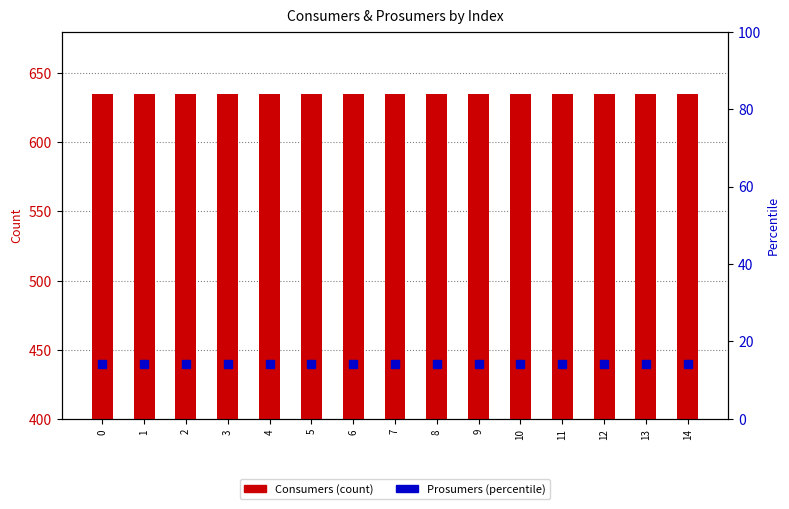

Reading left to right, what are all the values shown in this chart?

Consumers (count): 0=635.0	1=635.0	2=635.0	3=635.0	4=635.0	5=635.0	6=635.0	7=635.0	8=635.0	9=635.0	10=635.0	11=635.0	12=635.0	13=635.0	14=635.0
Prosumers (percentile): 0=14.3	1=14.3	2=14.3	3=14.3	4=14.3	5=14.3	6=14.3	7=14.3	8=14.3	9=14.3	10=14.3	11=14.3	12=14.3	13=14.3	14=14.3